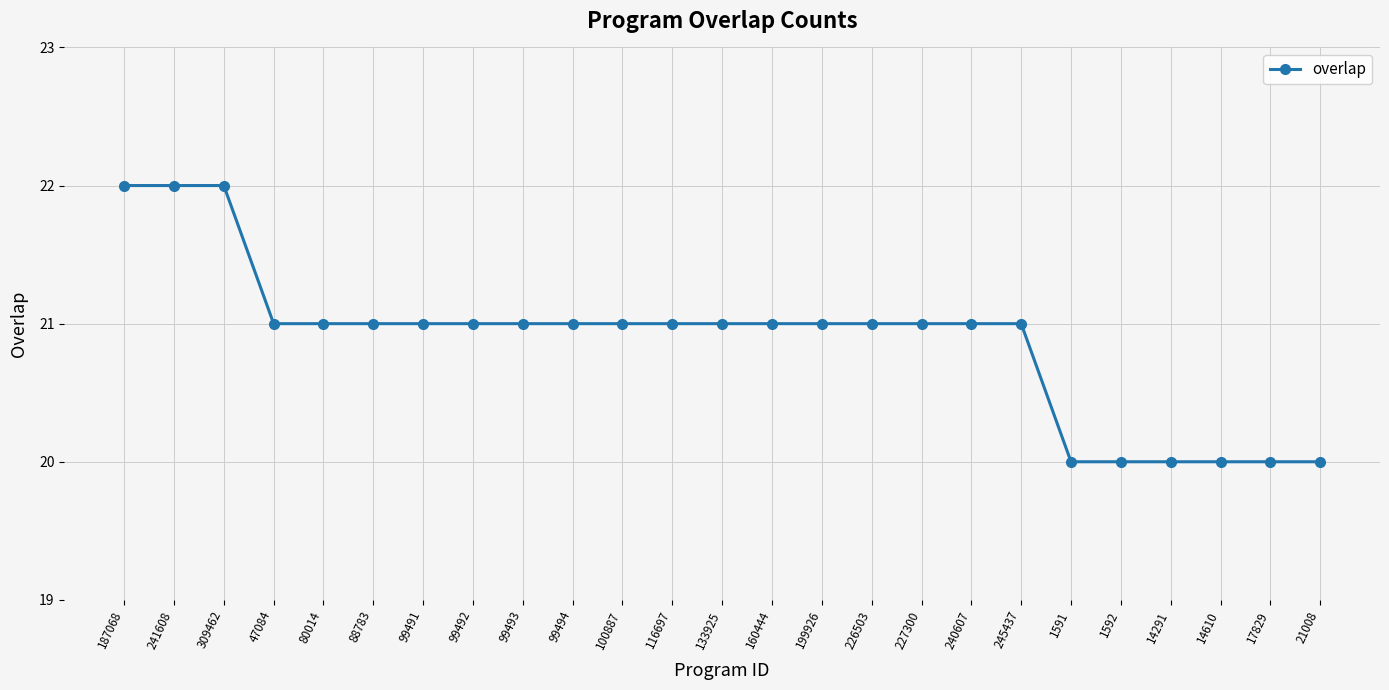

Which has a higher value, 160444 or 1592?

160444